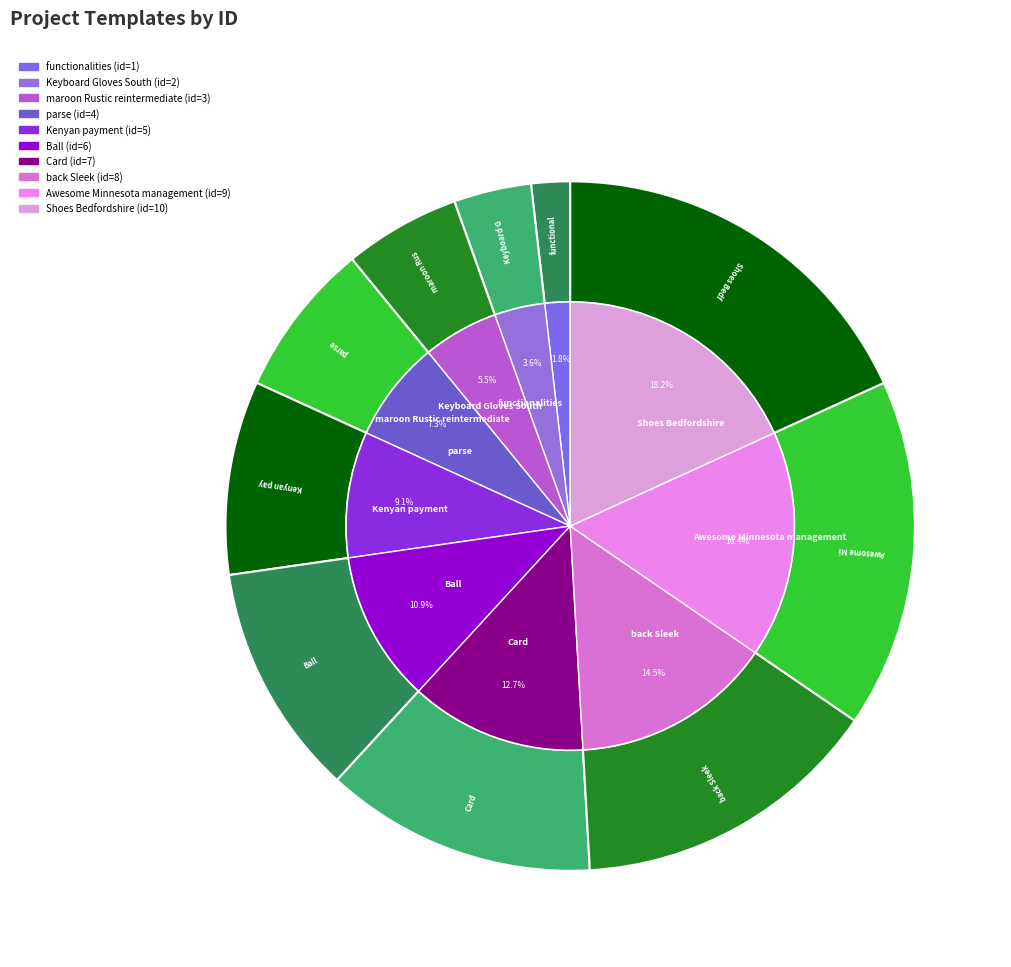

To the nearest percent, what percentage of the pie is functionalities?

2%